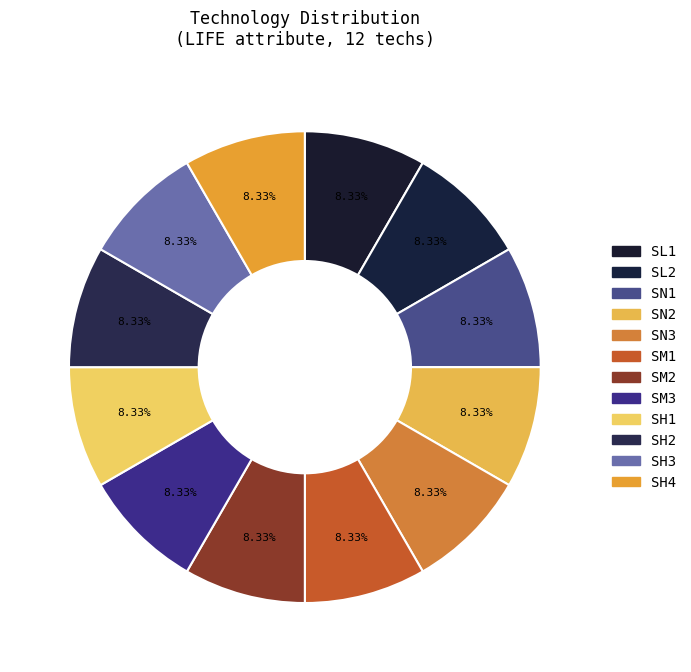

What is the largest slice in the pie chart?

SL1